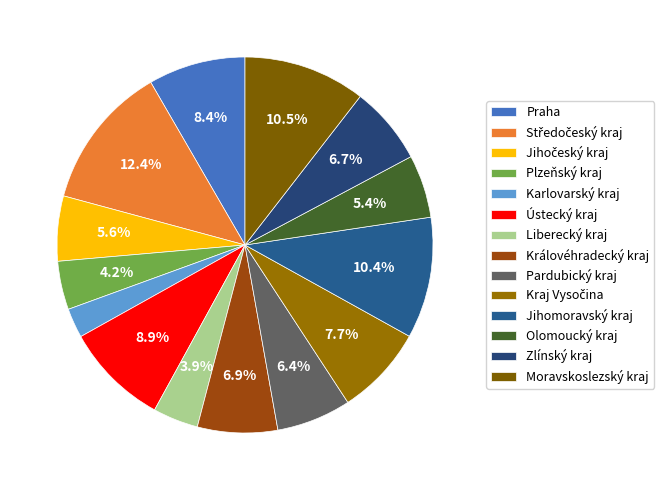

How many slices are in this pie chart?

14